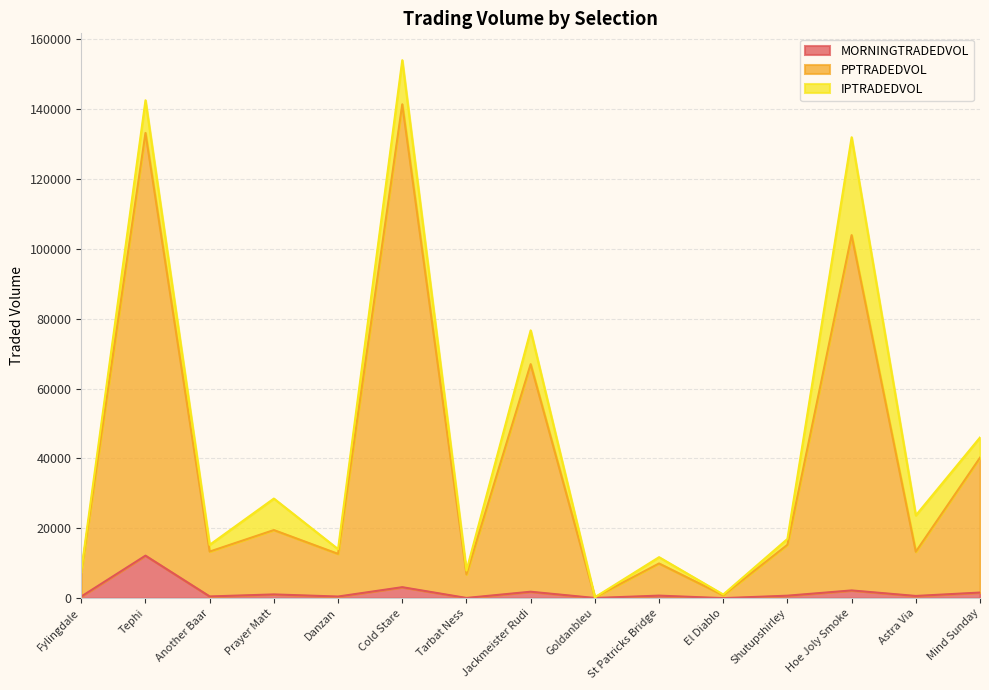

Which has a higher value, Fylingdale or Hoe Joly Smoke?

Hoe Joly Smoke